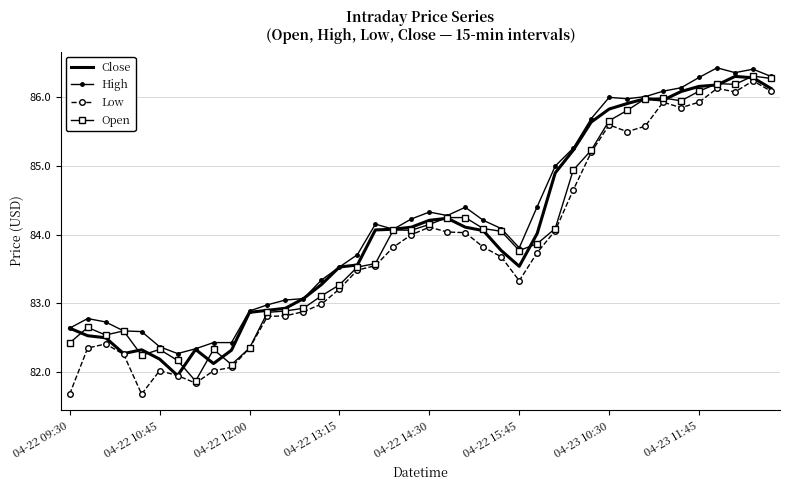

What is the sum of all Close values?

3362.1